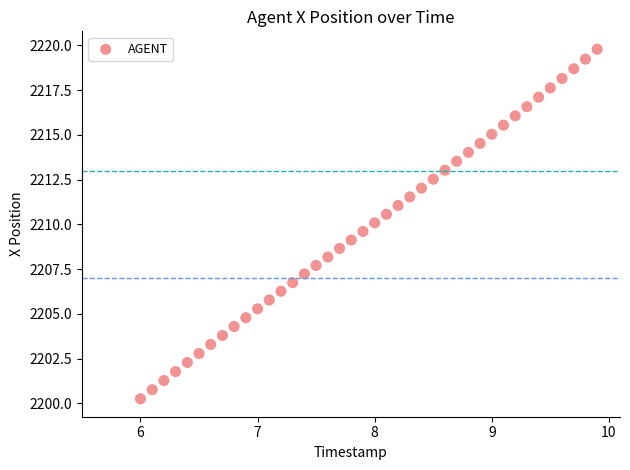

What is the range of Y values (max minus min)?

19.5